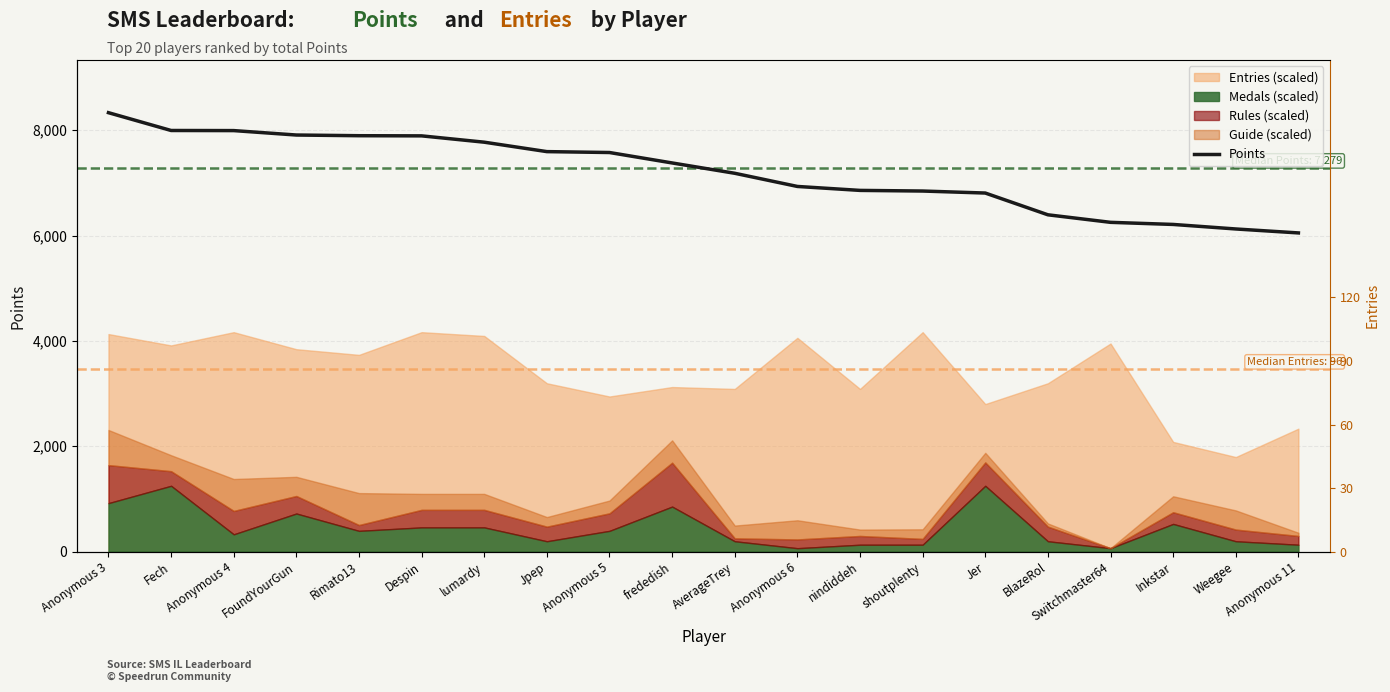

What is the sum of the values at Anonymous 11 and Switchmaster64?

12299